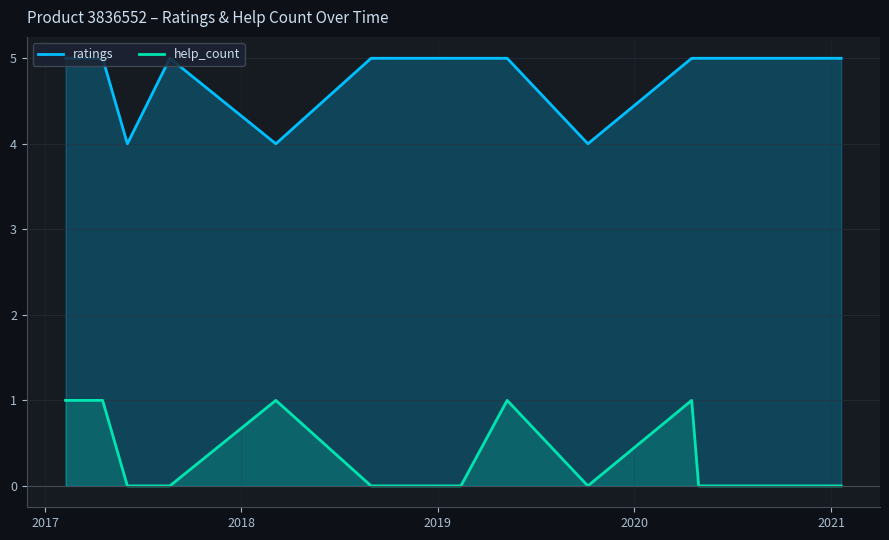

True or false: ratings and help_count cross at least once.

False